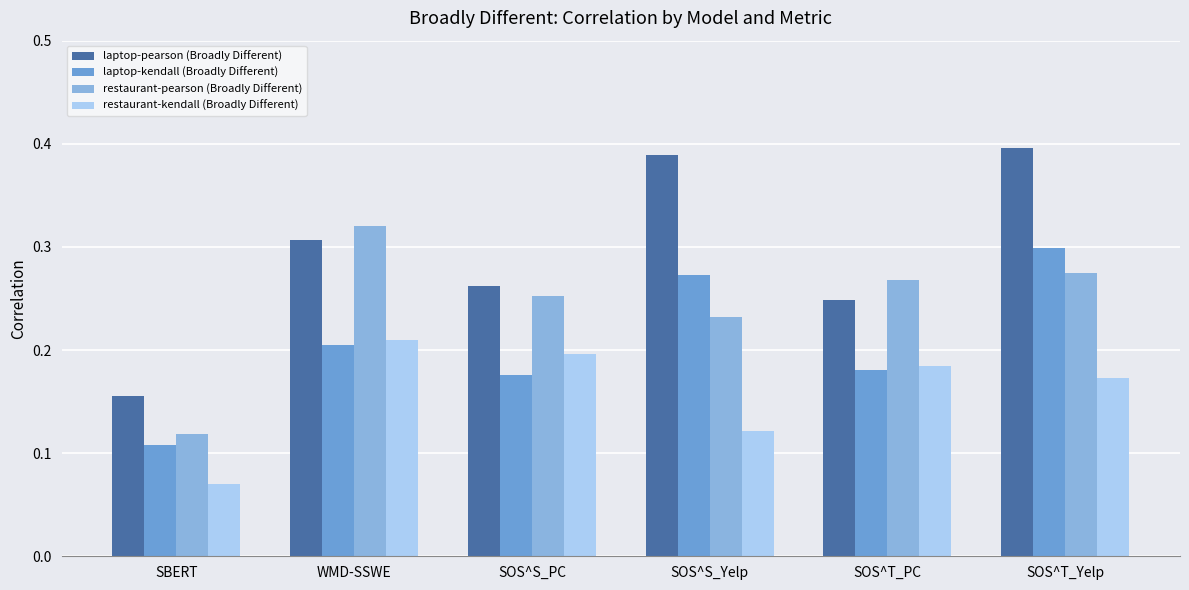

Reading left to right, extract all data points from this chart.

laptop-pearson (Broadly Different): 0.2	0.3	0.3	0.4	0.2	0.4
laptop-kendall (Broadly Different): 0.1	0.2	0.2	0.3	0.2	0.3
restaurant-pearson (Broadly Different): 0.1	0.3	0.3	0.2	0.3	0.3
restaurant-kendall (Broadly Different): 0.1	0.2	0.2	0.1	0.2	0.2